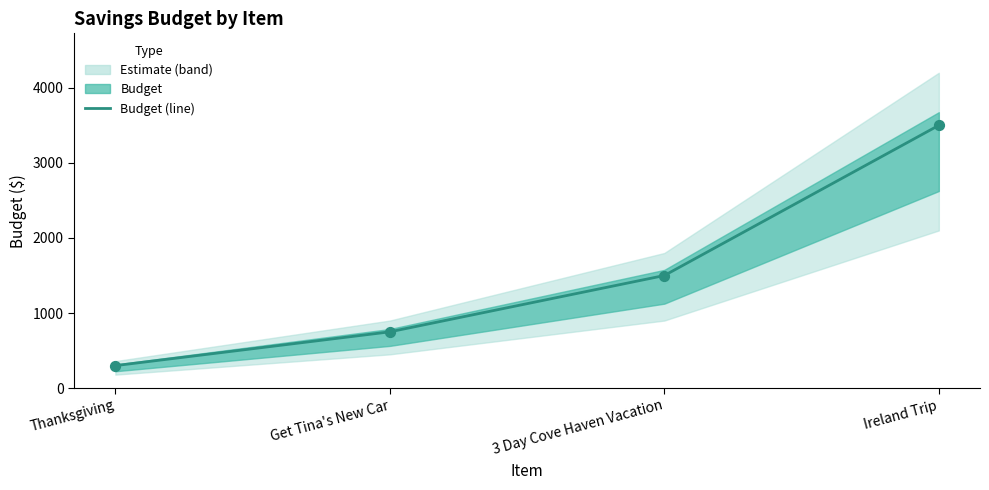

What is the change in value from Thanksgiving to Ireland Trip?

+3200